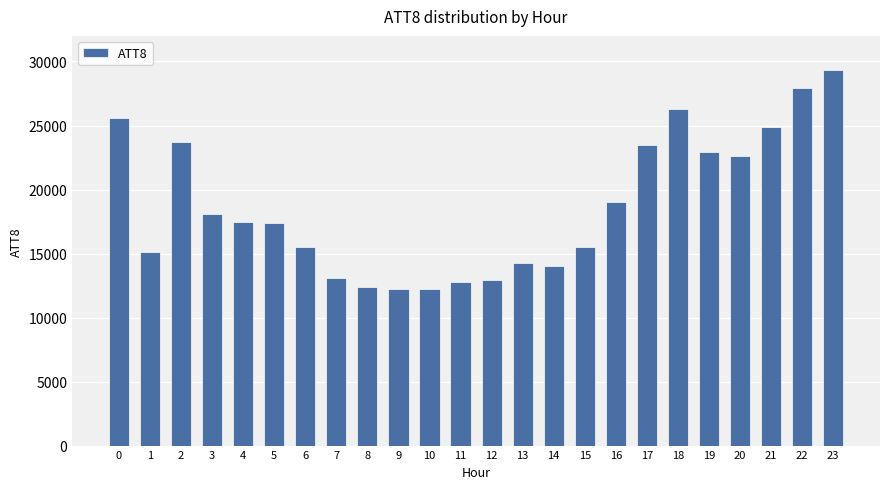

What is the difference between the maximum and minimum values?

17100